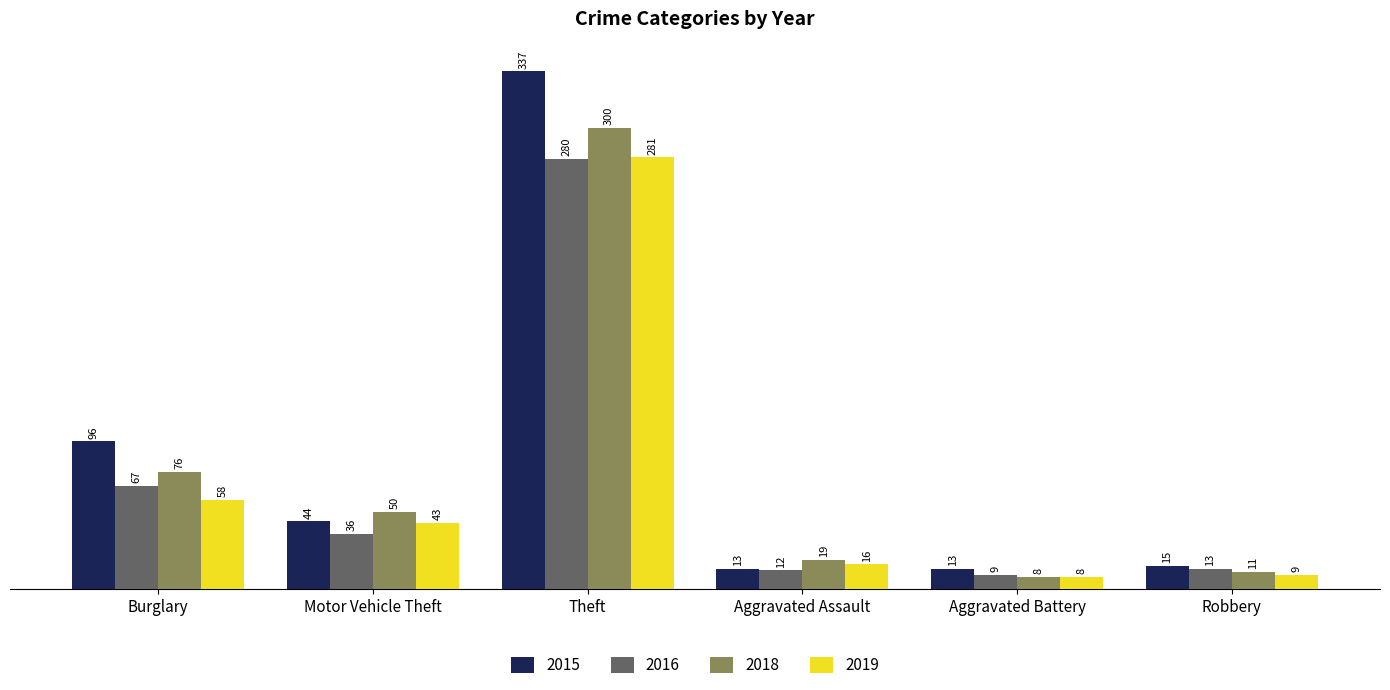

What is the minimum value shown in the chart?

8